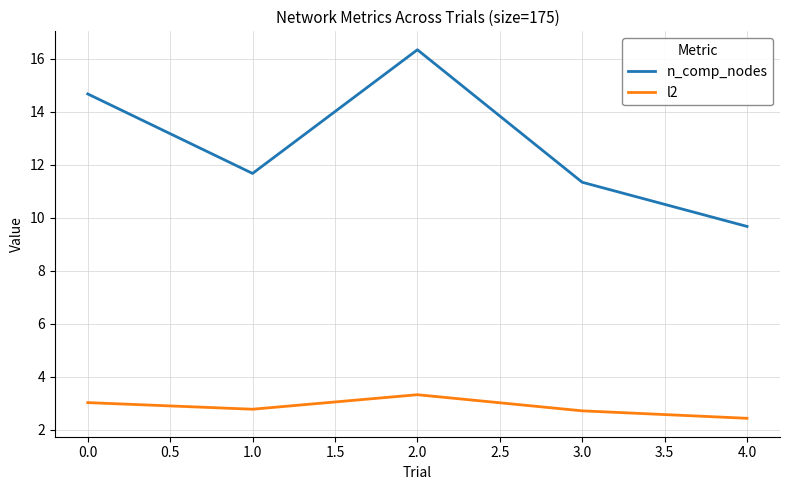

Rank the categories by n_comp_nodes value from highest to lowest.

2.0, 0.0, 1.0, 3.0, 4.0